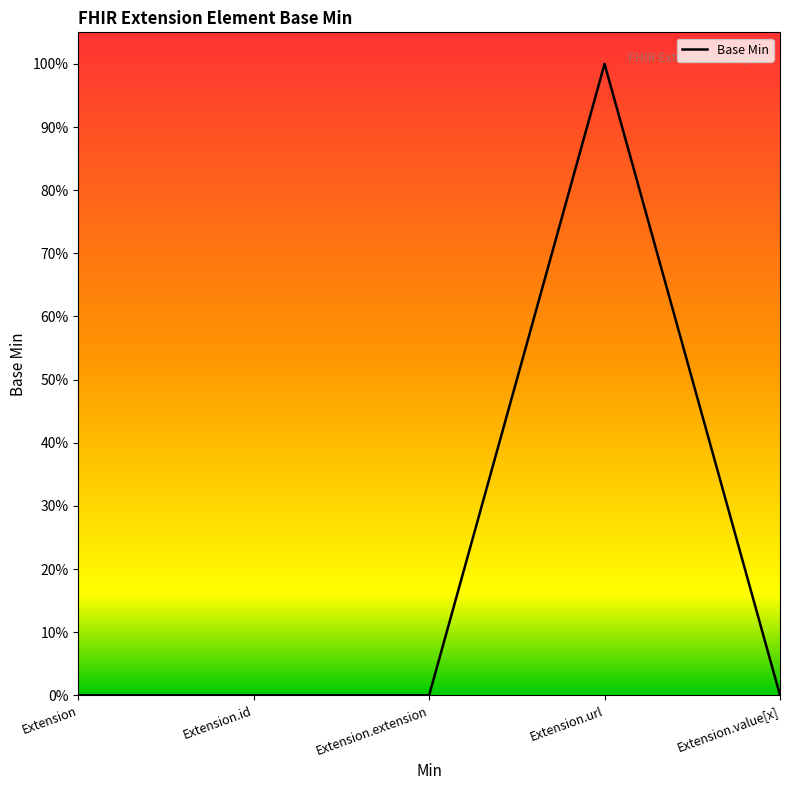

What position from the left is Extension.id?

2